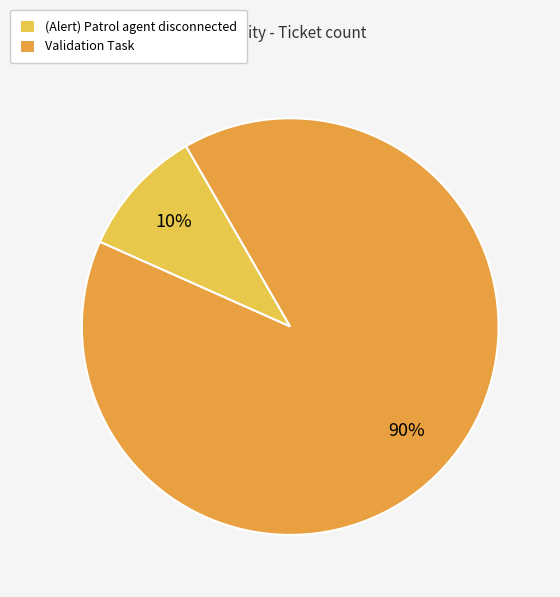

Does (Alert) Patrol agent disconnected represent more than half of the total?

No